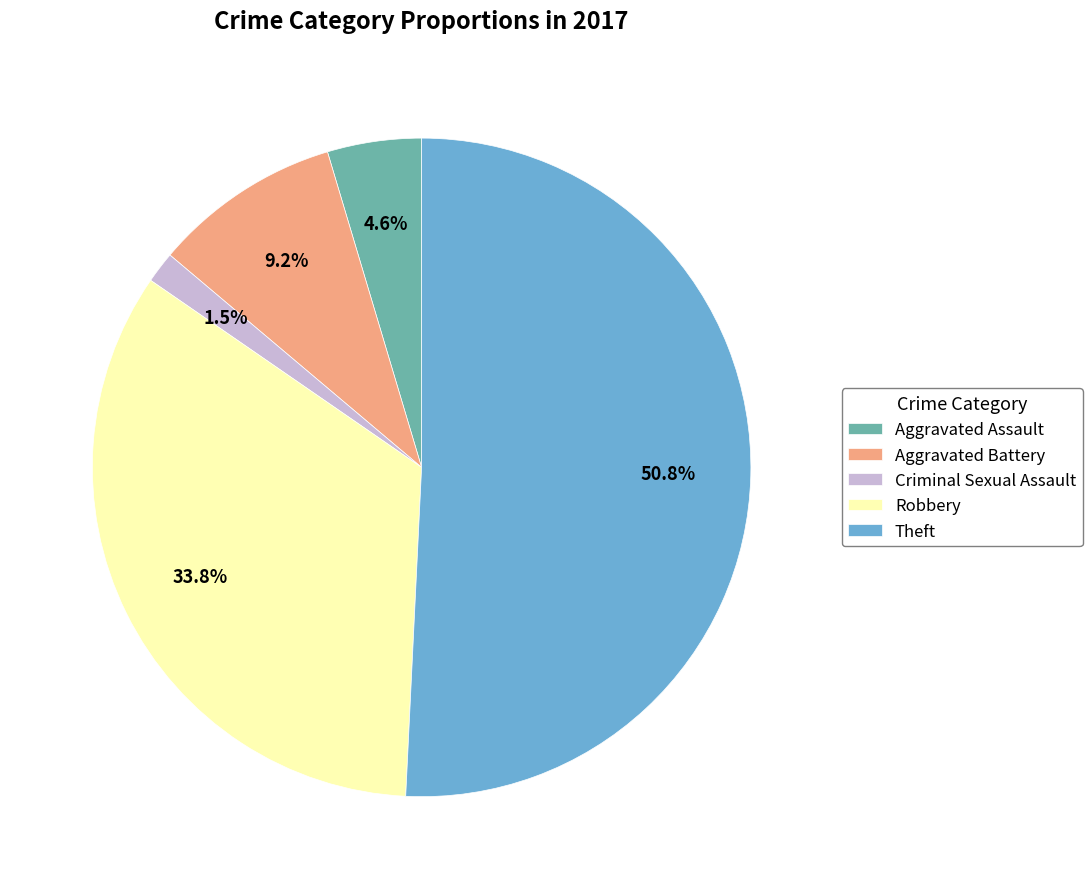

What percentage is NOT represented by Aggravated Battery?

90.8%